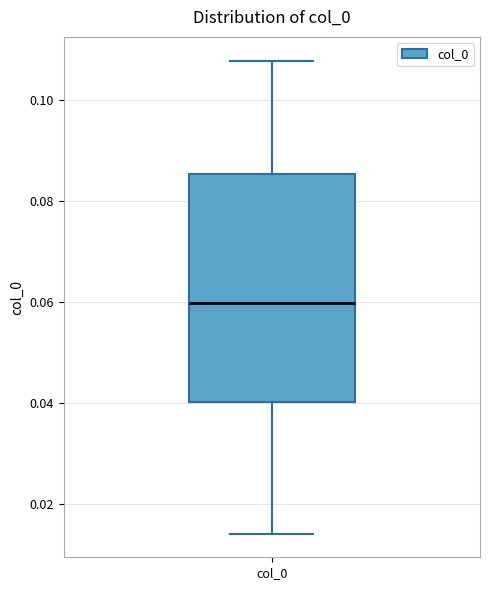

Where does the lower whisker of the box for col_0 end on the y-axis? The values are not printed on the chart, so give them approximately, as read against the axis.

0.014